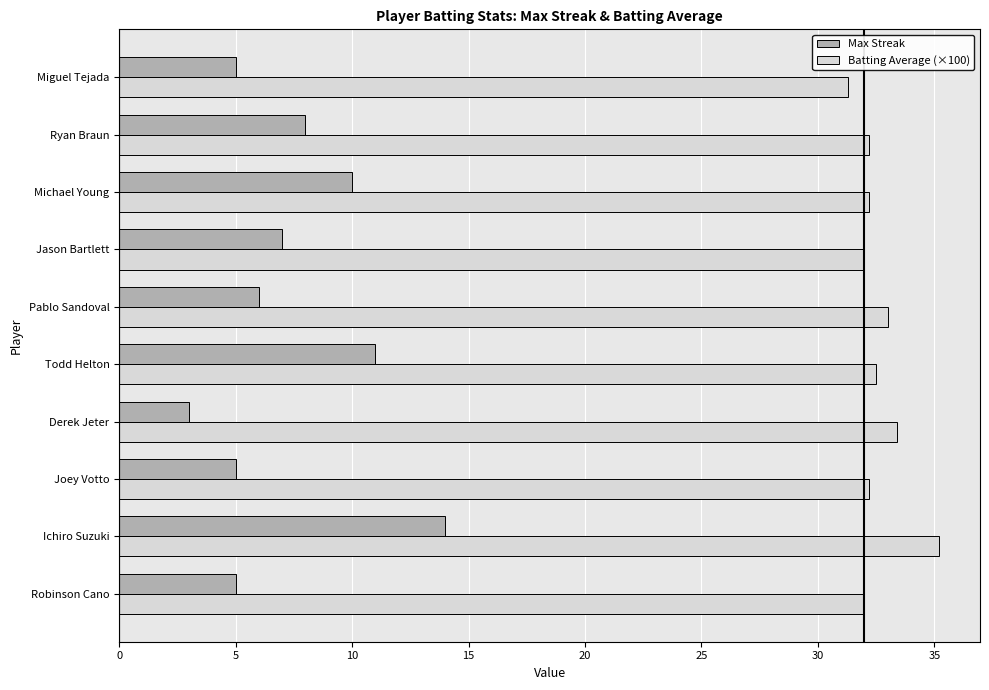

Which category has the highest value in the Batting Average (×100) series?

Ichiro Suzuki